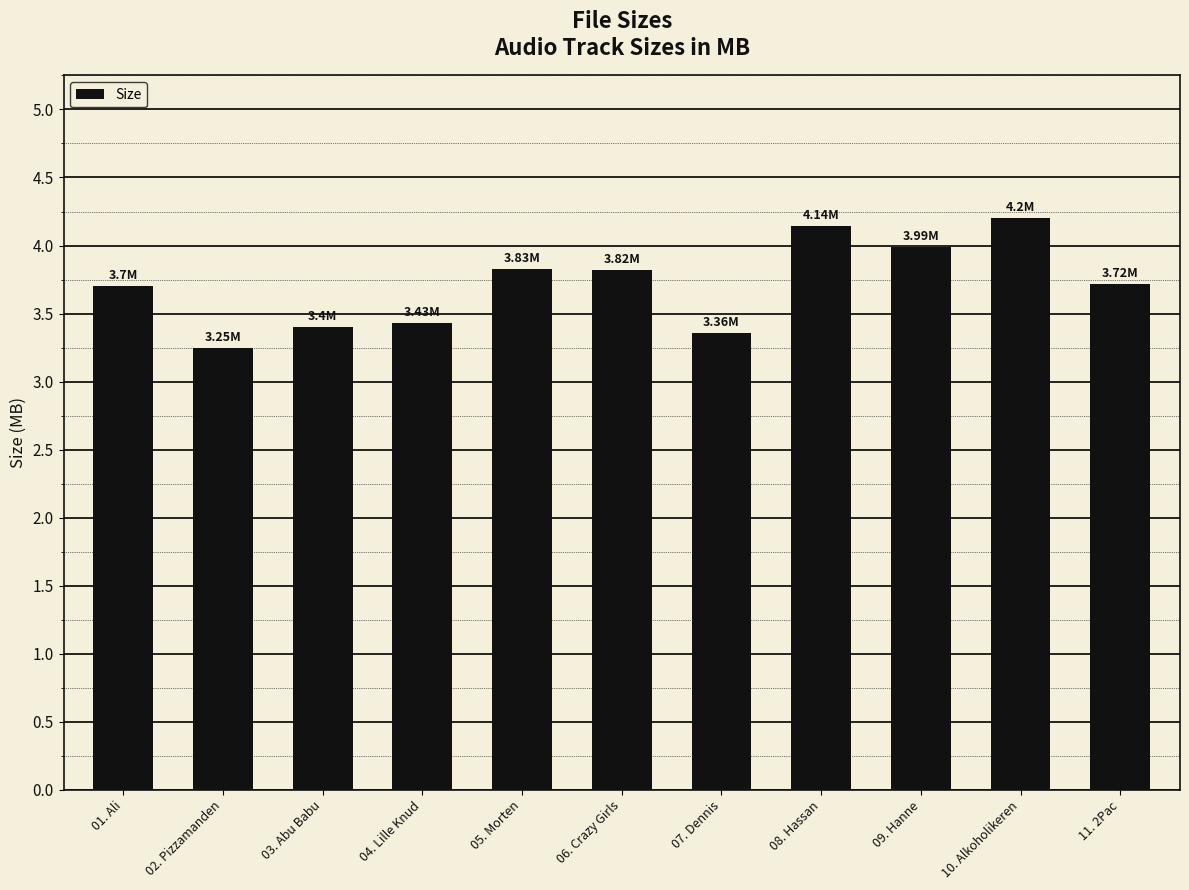

Are the bars horizontal?

No